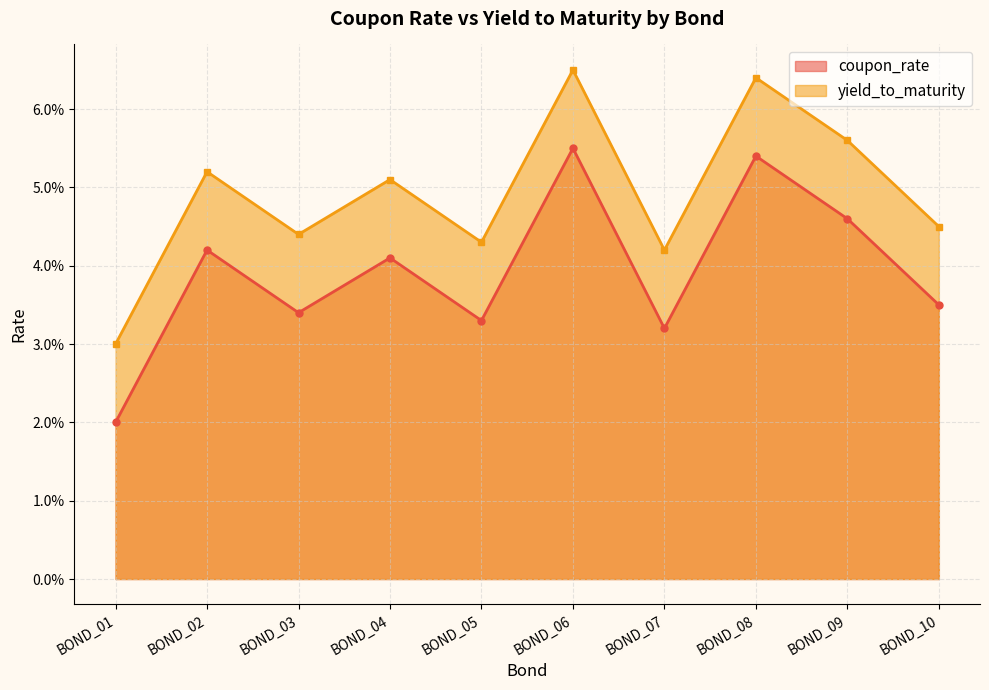

What is the maximum value for coupon_rate?

0.1